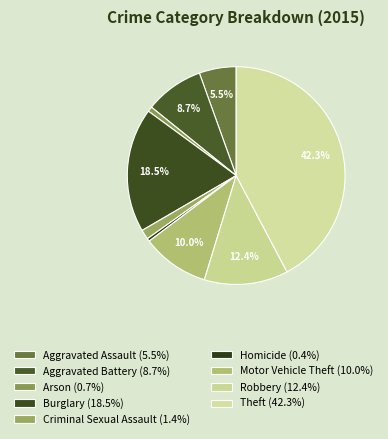

What percentage do Theft and Burglary together represent?

60.7%